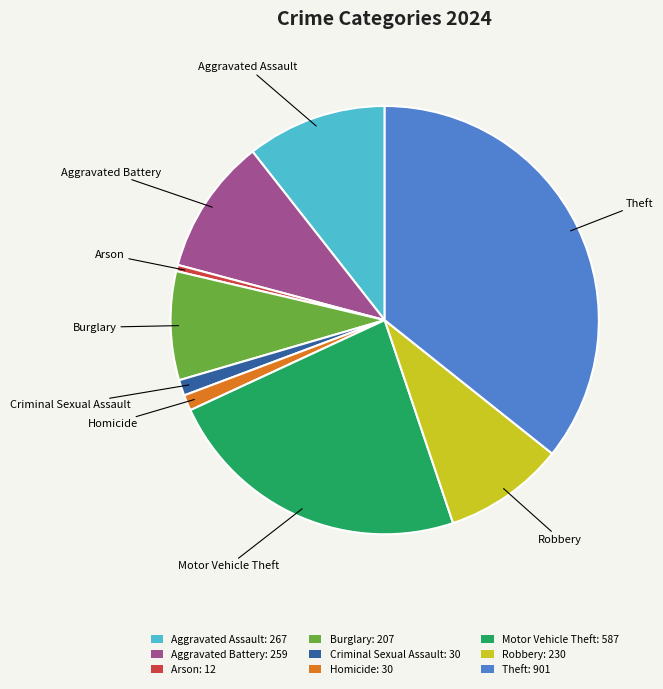

Approximately how many times larger is the value at Criminal Sexual Assault compared to Robbery?

0.1